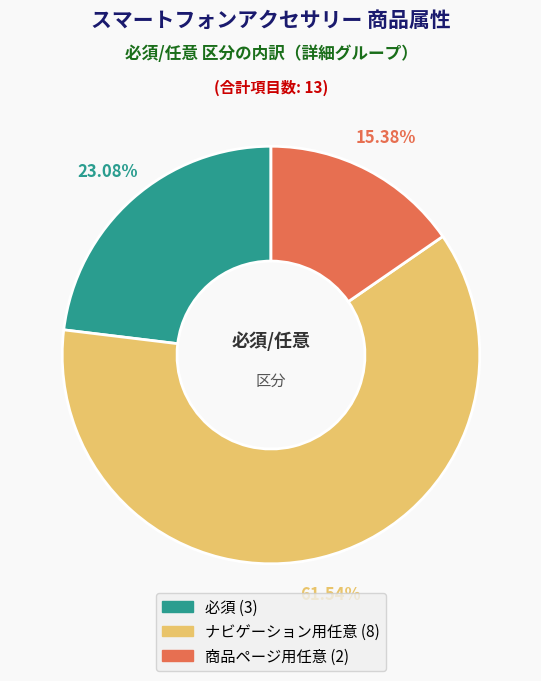

How many segments does this pie chart have?

3